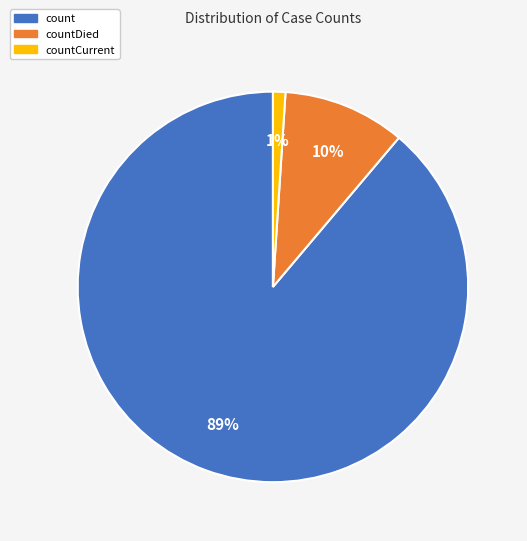

Which slice is the smallest?

countCurrent